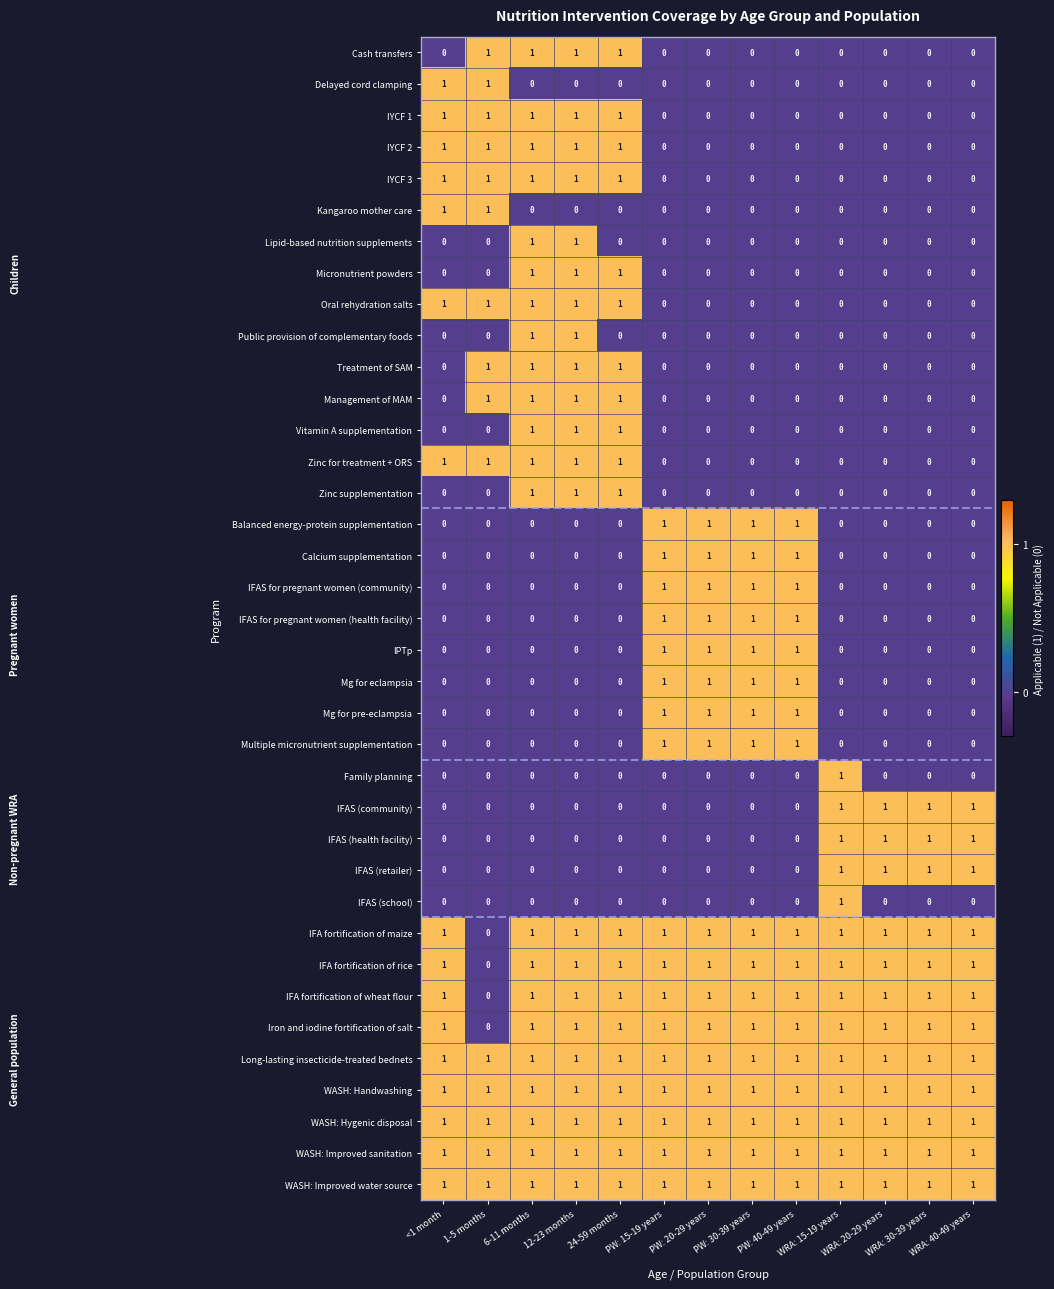

At how many categories does at least one series exceed 0?

13